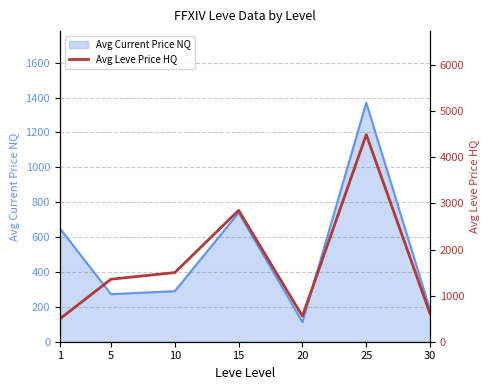

Where is the data nearest to the value 2494?

15